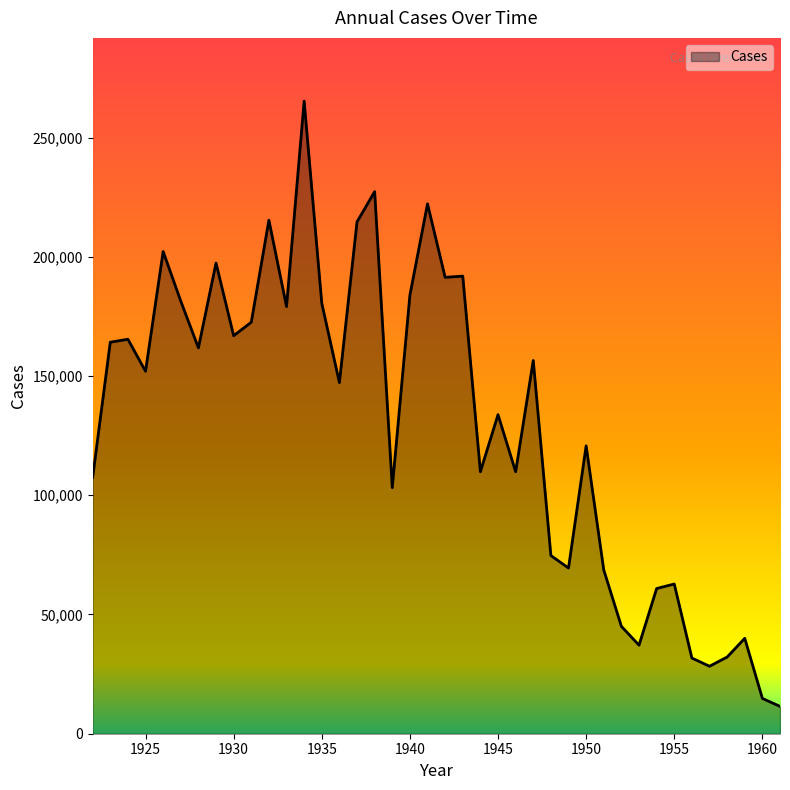

What is the difference between the maximum and minimum values?

253801